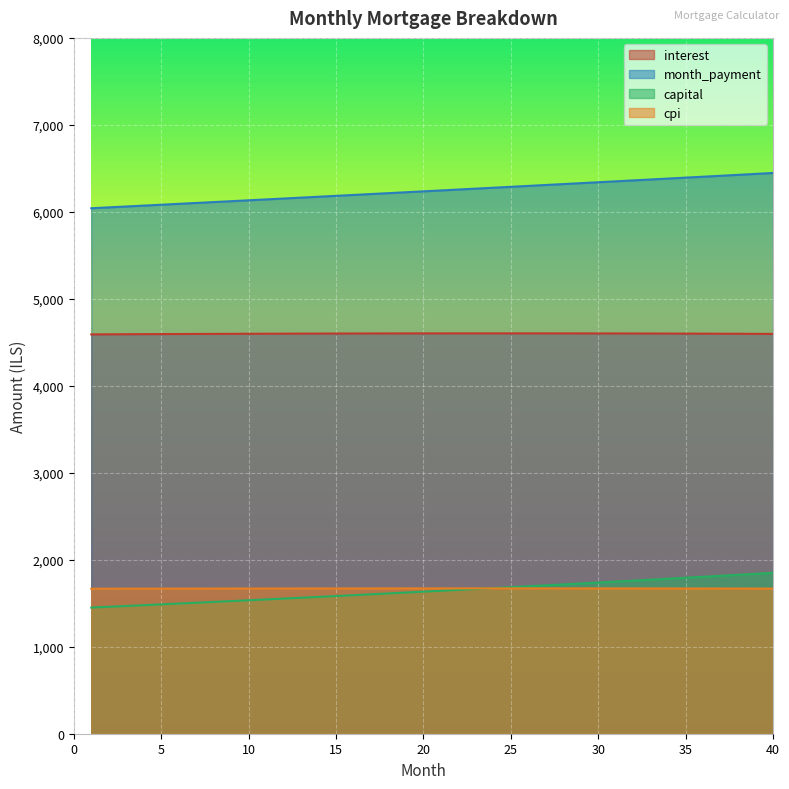

At which category is the sum across all series the highest?

40